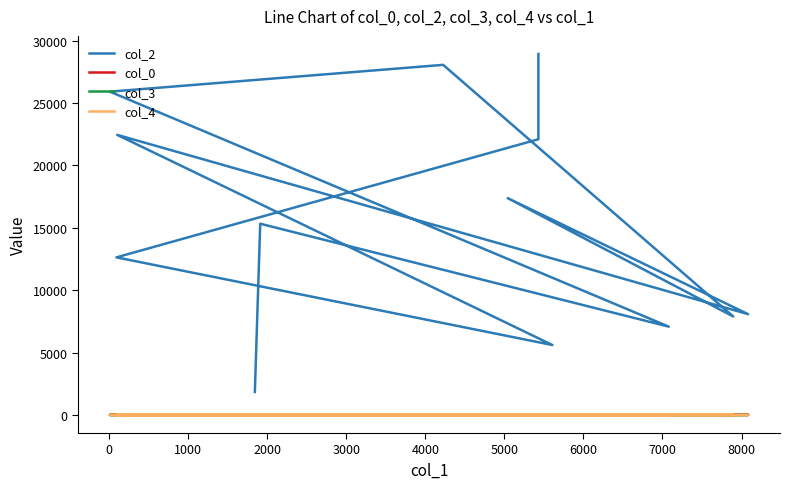

True or false: col_4 and col_2 cross at least once.

False